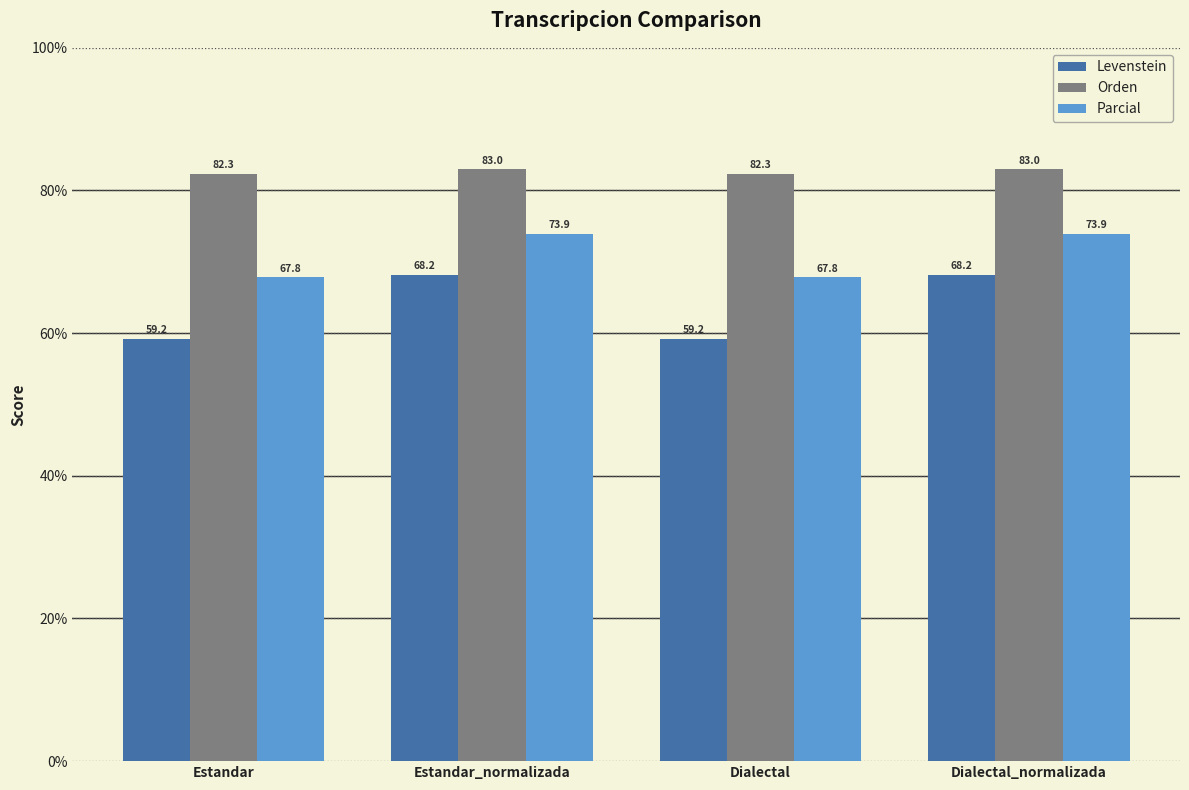

Reading right to left, transcribe all the data shown in this chart.

Levenstein: Dialectal_normalizada=68.2	Dialectal=59.2	Estandar_normalizada=68.2	Estandar=59.2
Orden: Dialectal_normalizada=83.0	Dialectal=82.3	Estandar_normalizada=83.0	Estandar=82.3
Parcial: Dialectal_normalizada=73.9	Dialectal=67.8	Estandar_normalizada=73.9	Estandar=67.8